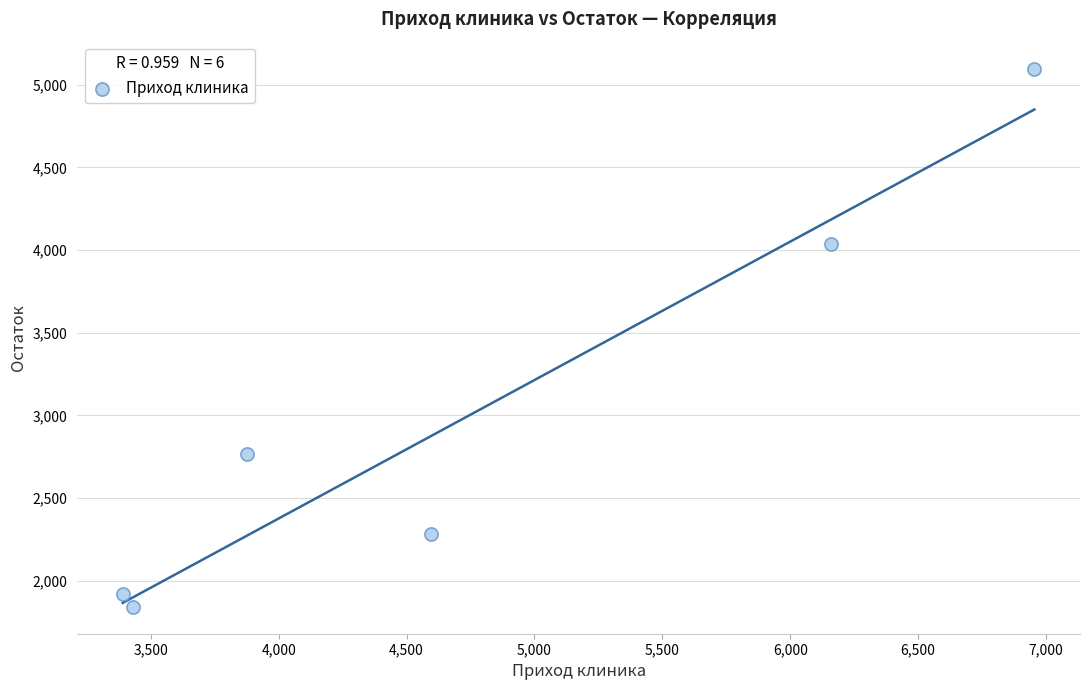

What Y value in the scatter plot is closest to 3470?

4038